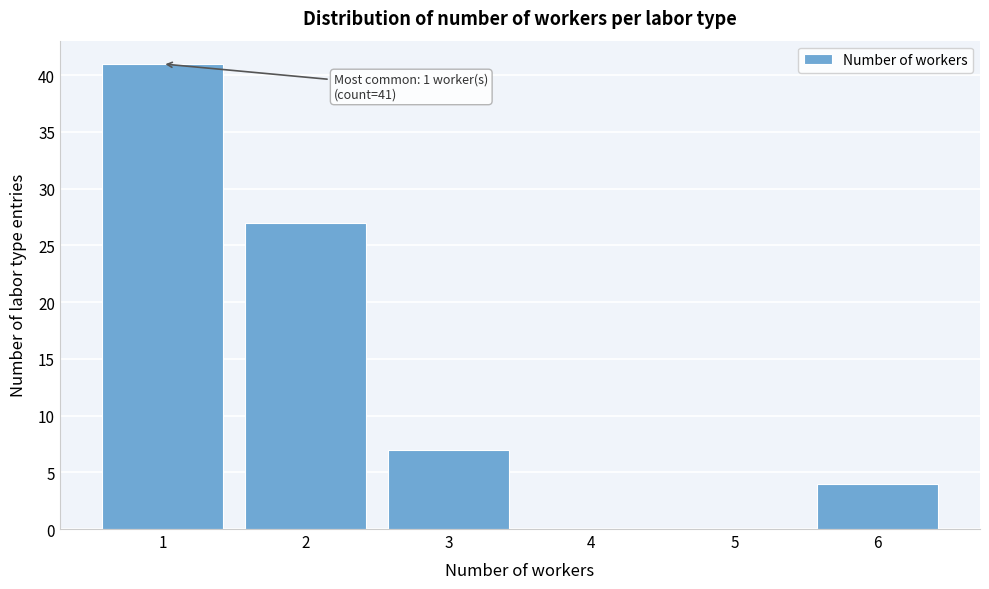

Reading right to left, transcribe all the data shown in this chart.

6=4	5=0	4=0	3=7	2=27	1=41